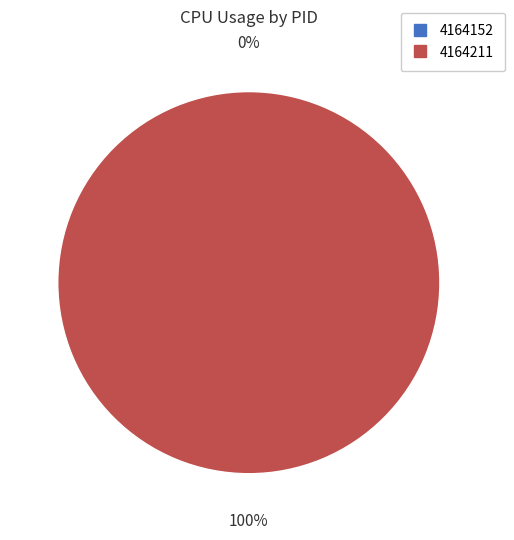

True or false: 4164211 accounts for 100% of the total.

True